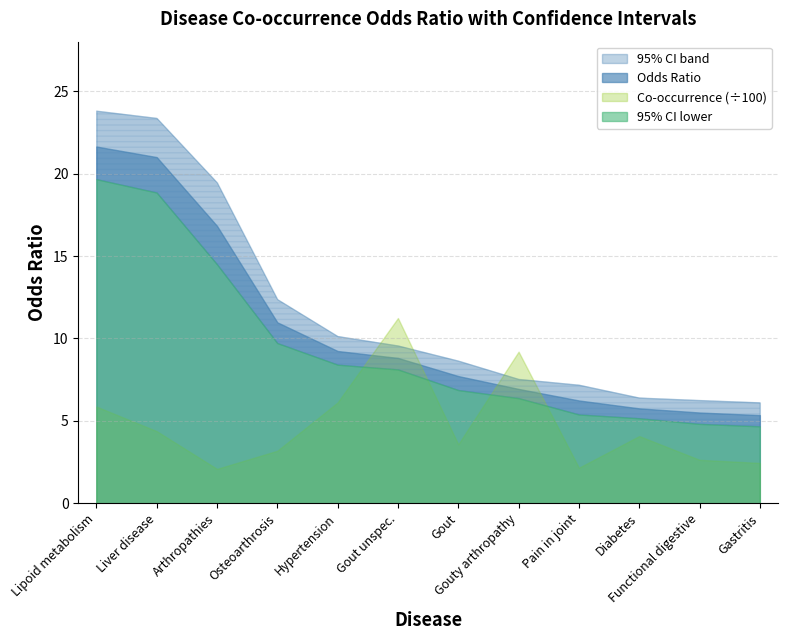

Reading left to right, list all the values displayed in this chart.

odds_ratio: 21.6	21.0	16.8	11.0	9.2	8.8	7.7	6.9	6.2	5.8	5.5	5.3
ci_upper: 23.8	23.4	19.5	12.4	10.1	9.6	8.7	7.5	7.2	6.4	6.3	6.1
ci_lower: 19.7	18.9	14.5	9.7	8.4	8.1	6.9	6.4	5.4	5.2	4.8	4.7
co_occurrence_scaled: 5.9	4.4	2.1	3.2	6.1	11.2	3.6	9.2	2.2	4.1	2.6	2.5